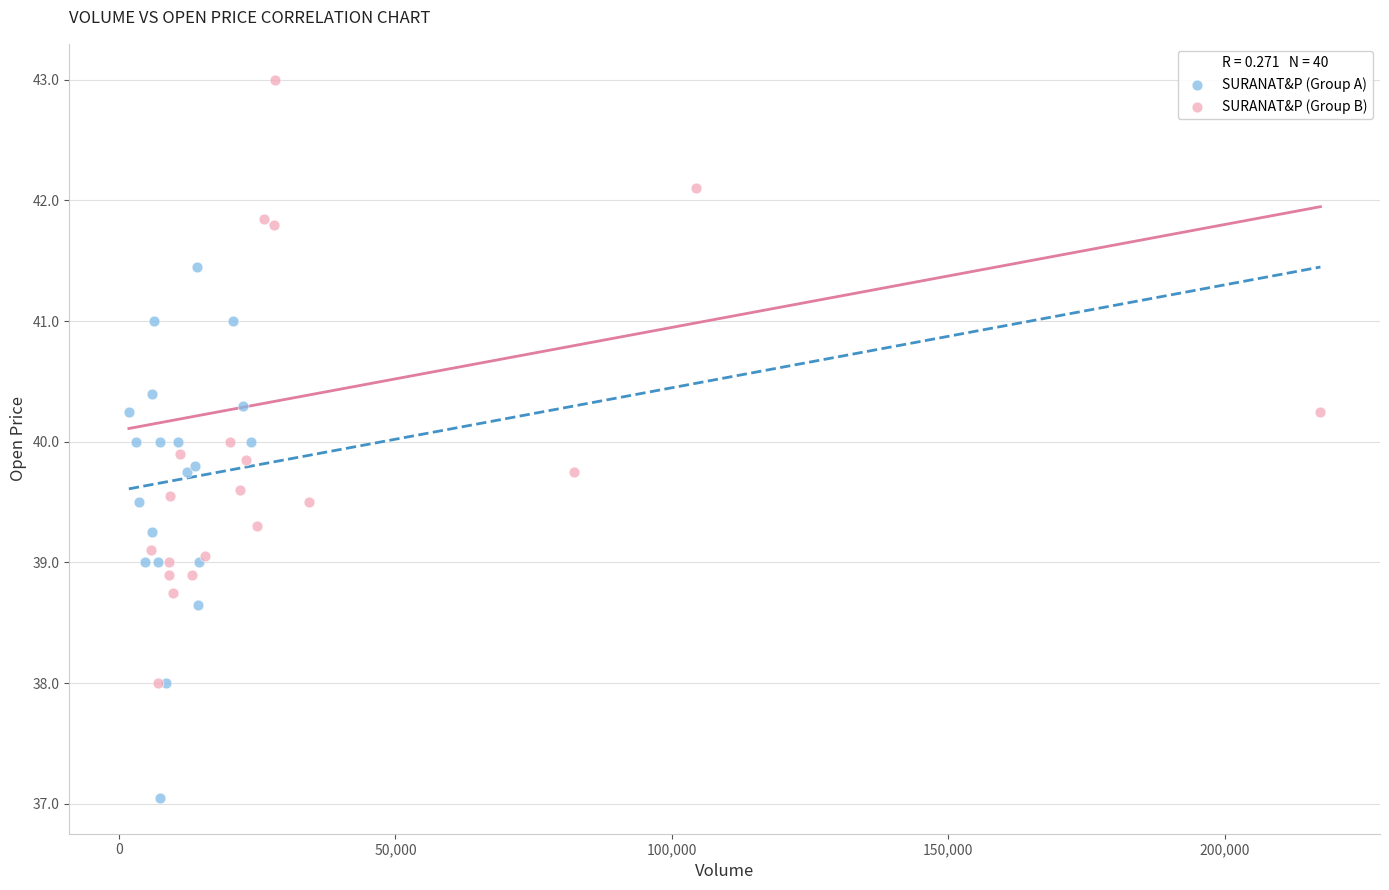

What are all the series names shown in the legend?

SURANAT&P (Group A), SURANAT&P (Group B)